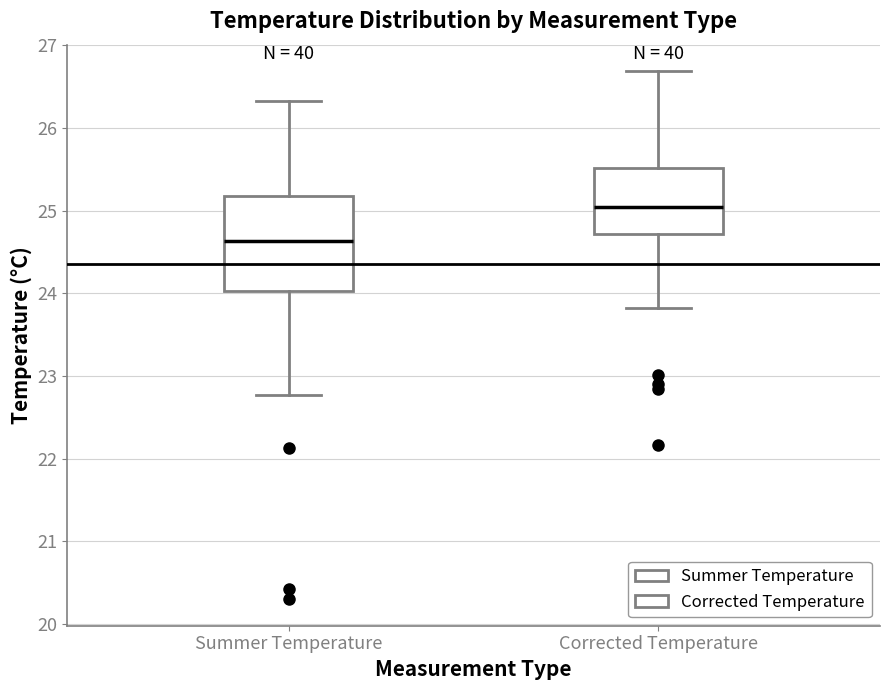

Which box has the lowest median line?

Summer Temperature